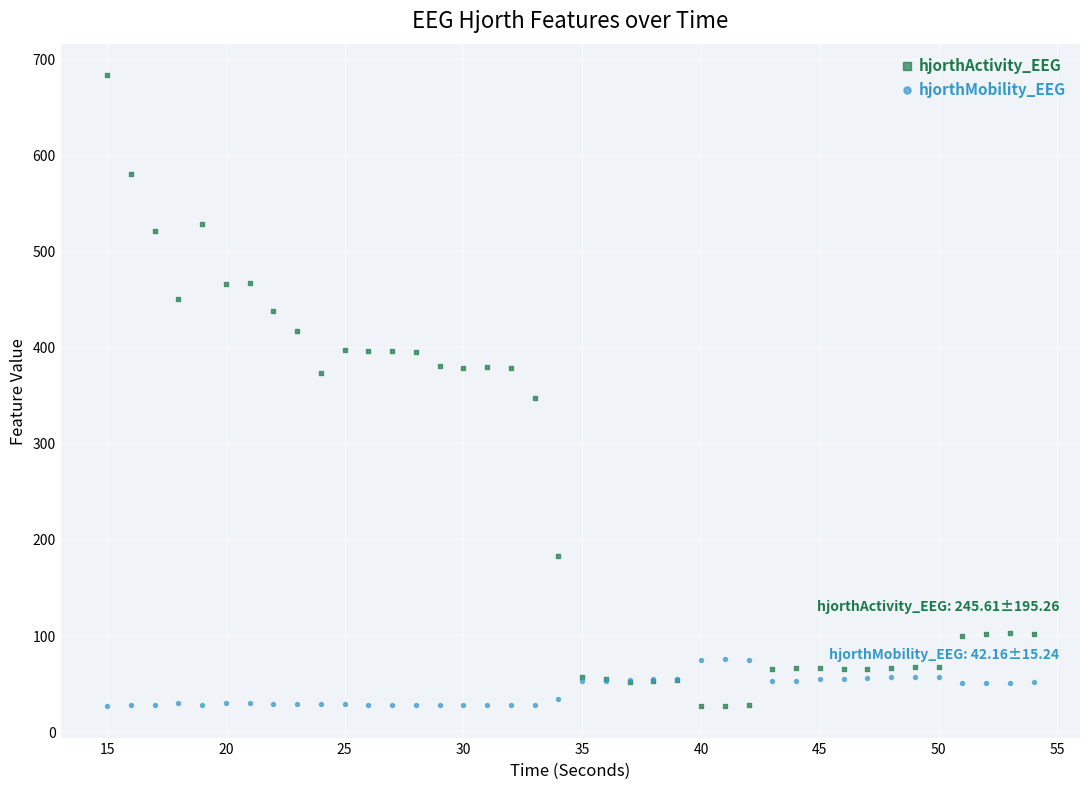

Which series reaches the maximum Y coordinate?

hjorthActivity_EEG